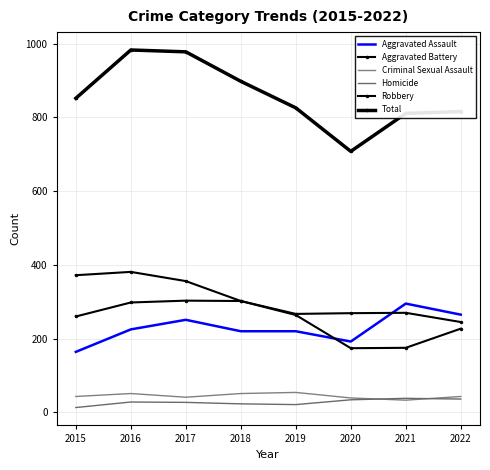

How many interior local valleys does the Total series have?

1